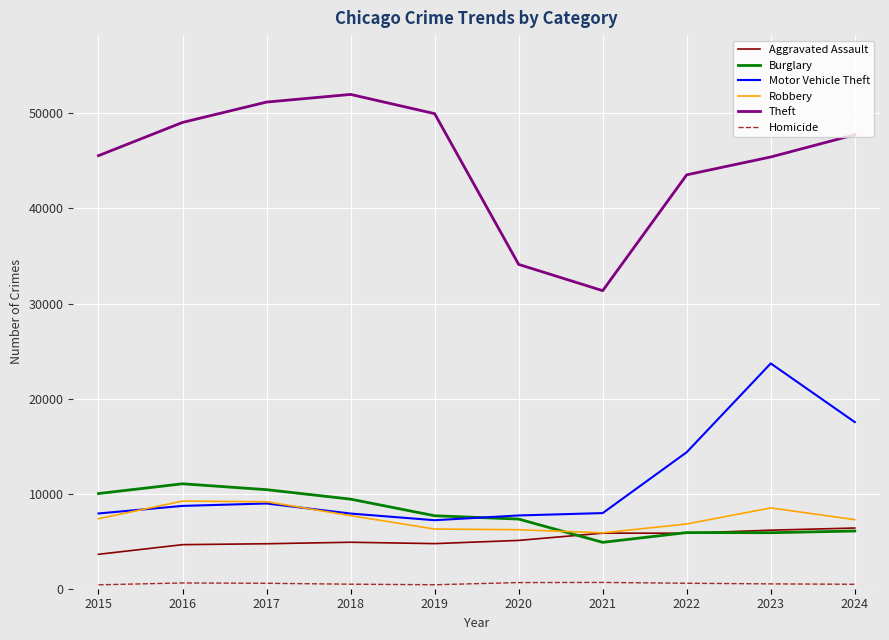

Does the chart have visible grid lines?

Yes